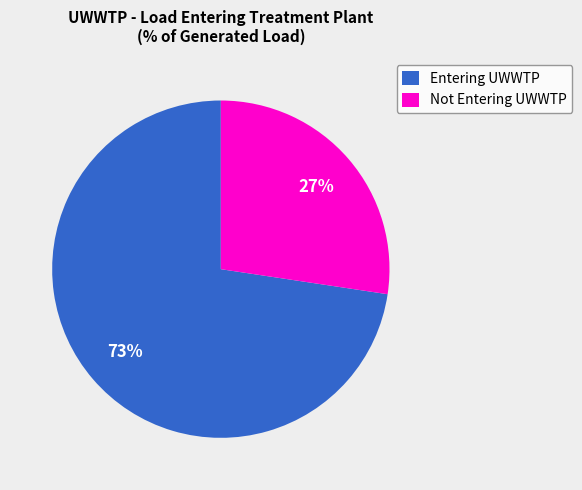

To the nearest percent, what is the combined percentage of Entering UWWTP and Not Entering UWWTP?

100%